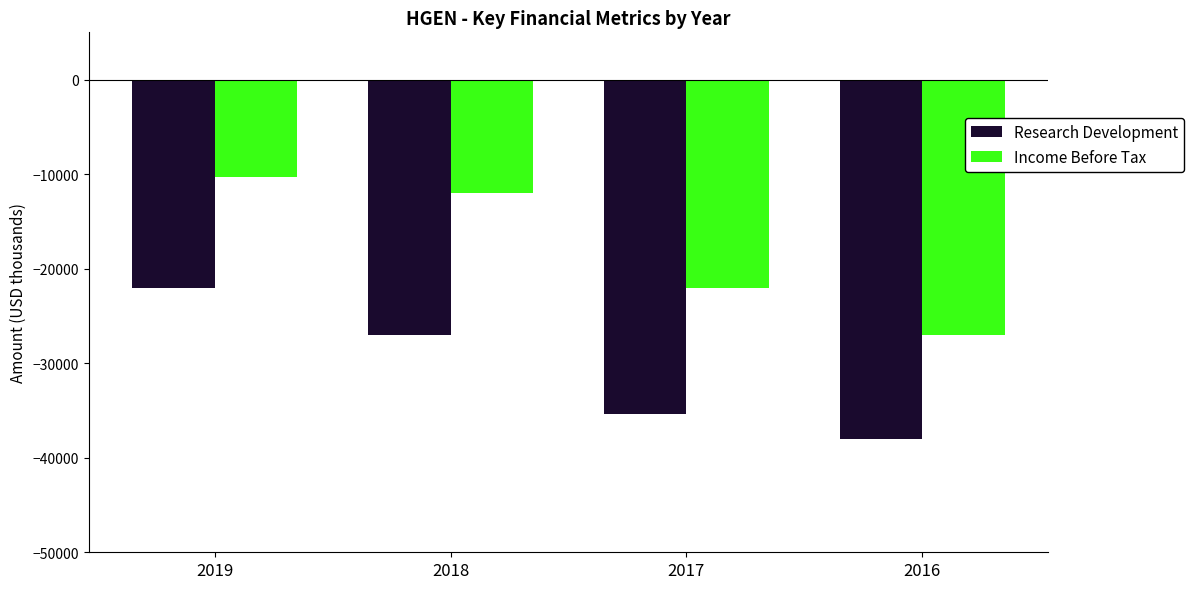

How many data points in Research Development are less than -27000?

2